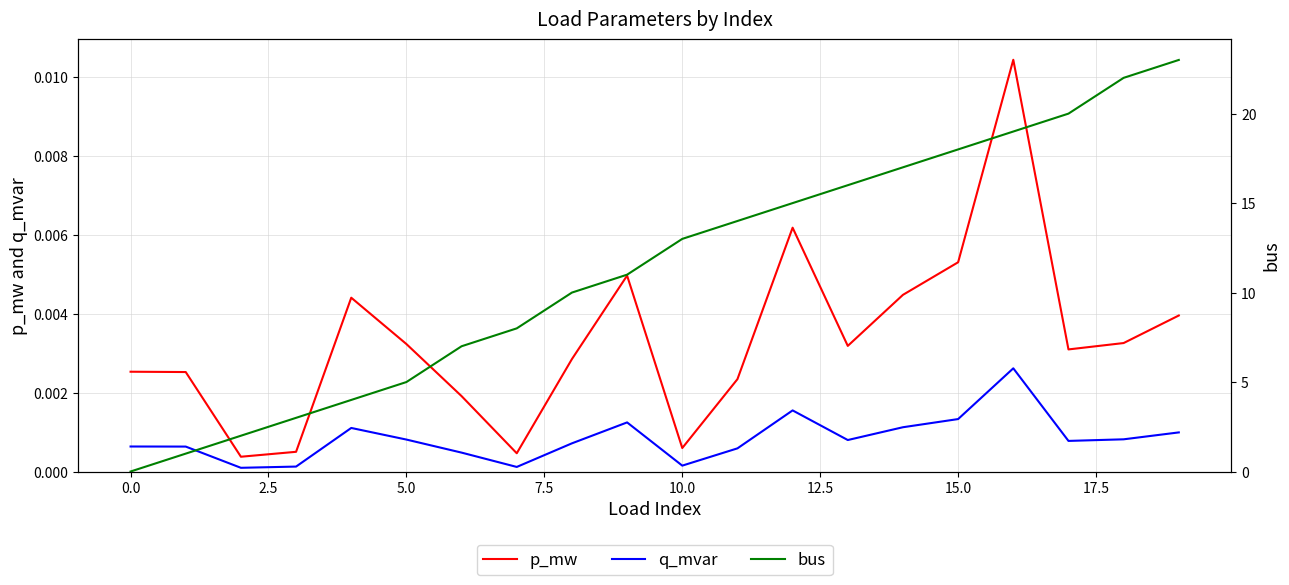

Which series has the largest range (max minus min)?

bus